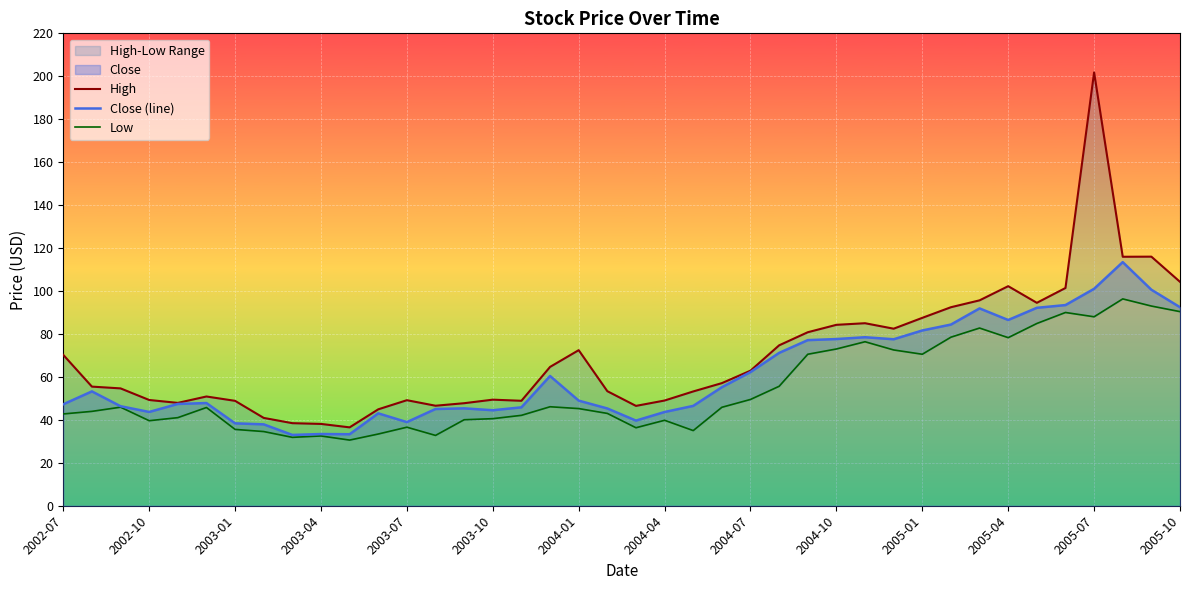

Reading left to right, extract all data points from this chart.

High: 70.2	55.5	54.6	49.2	47.9	50.9	48.9	40.9	38.5	38.1	36.5	44.9	49.1	46.6	47.8	49.4	48.9	64.7	72.5	53.4	46.5	49.0	53.2	57.1	62.9	74.7	80.8	84.2	85.0	82.5	87.5	92.5	95.7	102.2	94.5	101.4	201.8	116.0	116.0	104.3
Close (line): 47.2	53.2	46.4	43.7	47.4	47.8	38.4	37.9	33.0	33.4	33.3	43.0	39.0	45.0	45.4	44.5	45.8	60.4	49.0	45.3	39.6	43.6	46.5	55.2	62.2	71.2	77.1	77.6	78.5	77.5	81.6	84.4	91.9	86.5	92.2	93.5	101.0	113.5	100.6	92.5
Low: 42.8	44.0	45.9	39.6	41.0	45.8	35.5	34.5	31.9	32.5	30.6	33.4	36.6	32.8	40.0	40.5	42.1	46.1	45.2	43.0	36.3	39.8	35.0	45.9	49.5	55.6	70.5	73.0	76.4	72.5	70.5	78.5	82.8	78.3	84.9	90.0	88.0	96.3	93.0	90.4